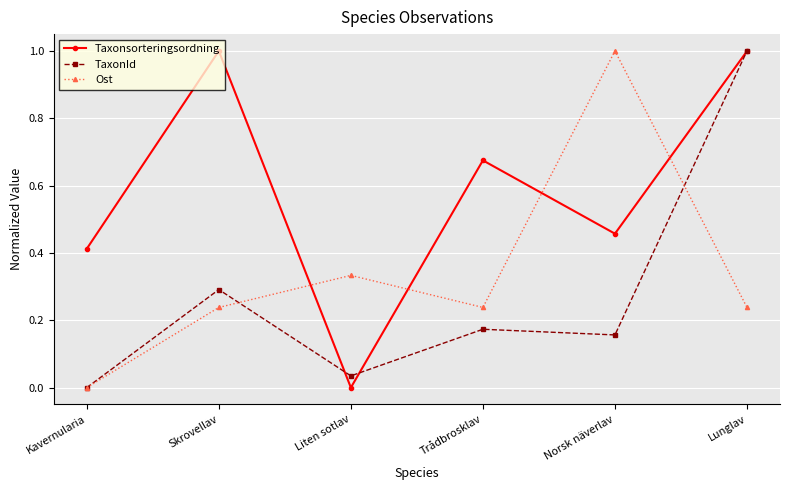

Which series changed the most between Kavernularia and Norsk näverlav?

Ost